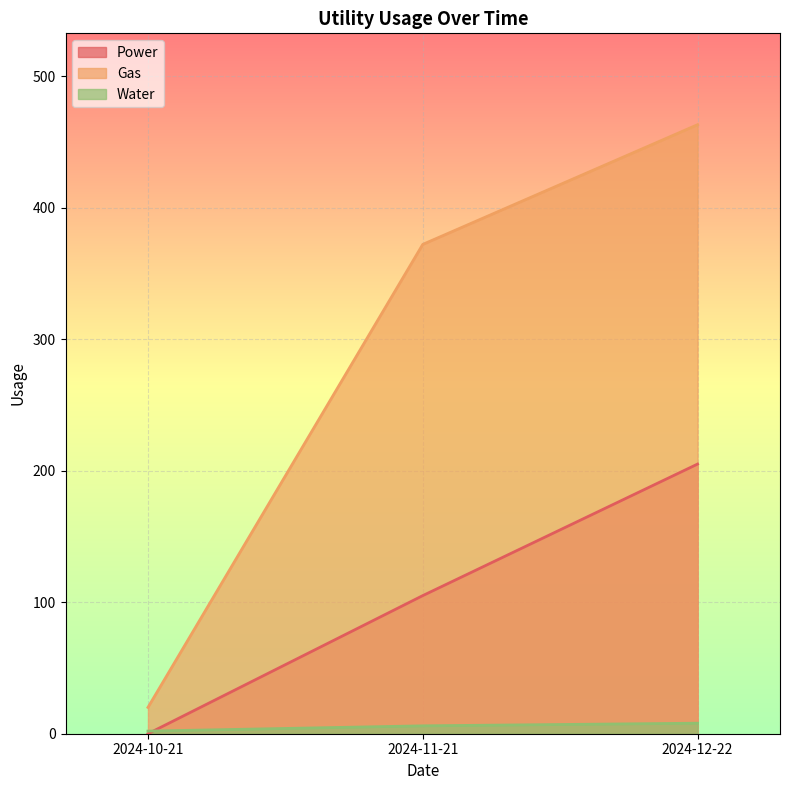

Reading left to right, transcribe all the data shown in this chart.

Power: 0	105	205
Gas: 20	372	463
Water: 2	6	8